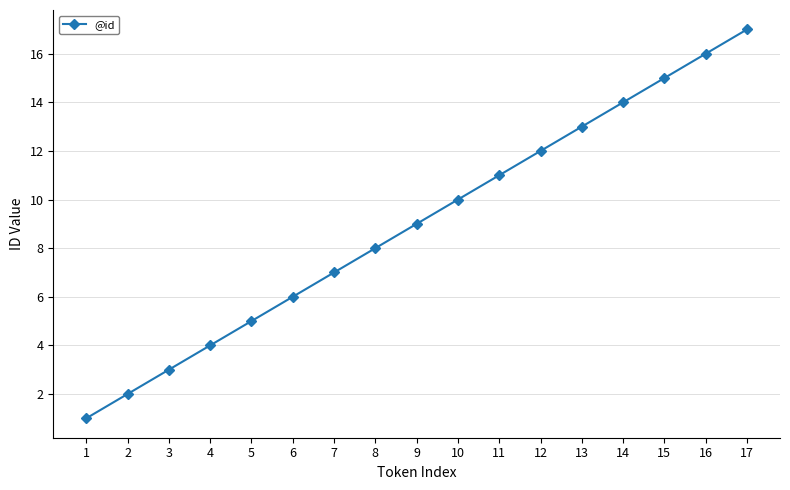

List the labels in order of value, smallest first.

1, 2, 3, 4, 5, 6, 7, 8, 9, 10, 11, 12, 13, 14, 15, 16, 17